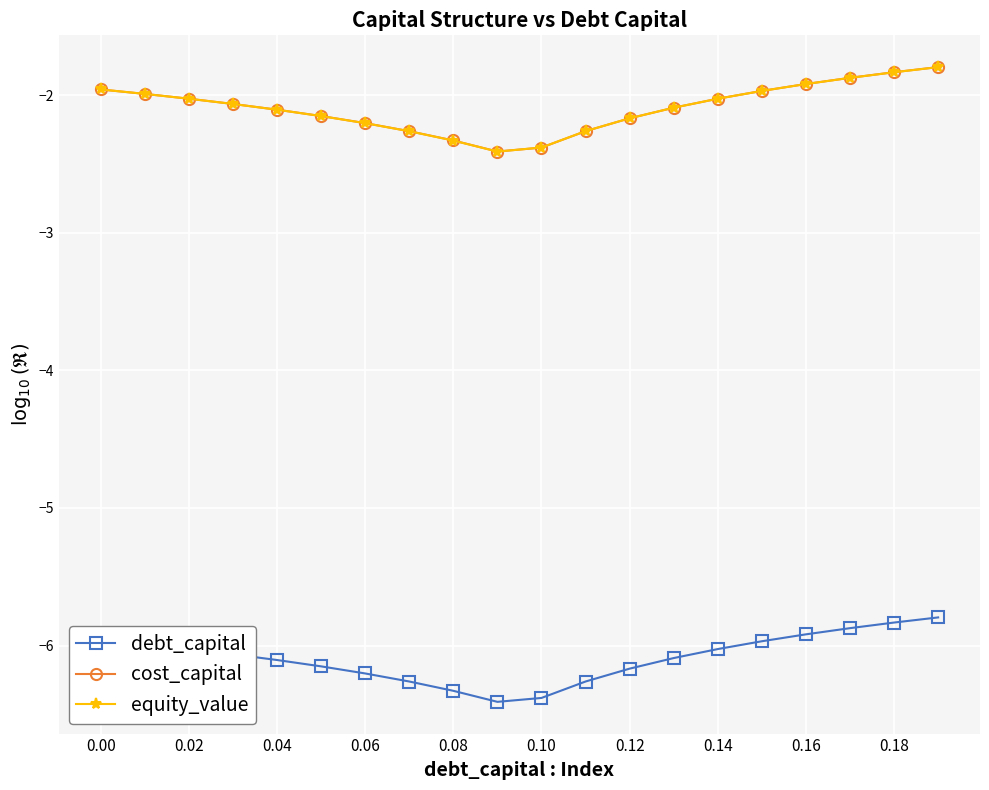

True or false: debt_capital and cost_capital intersect in this chart.

False